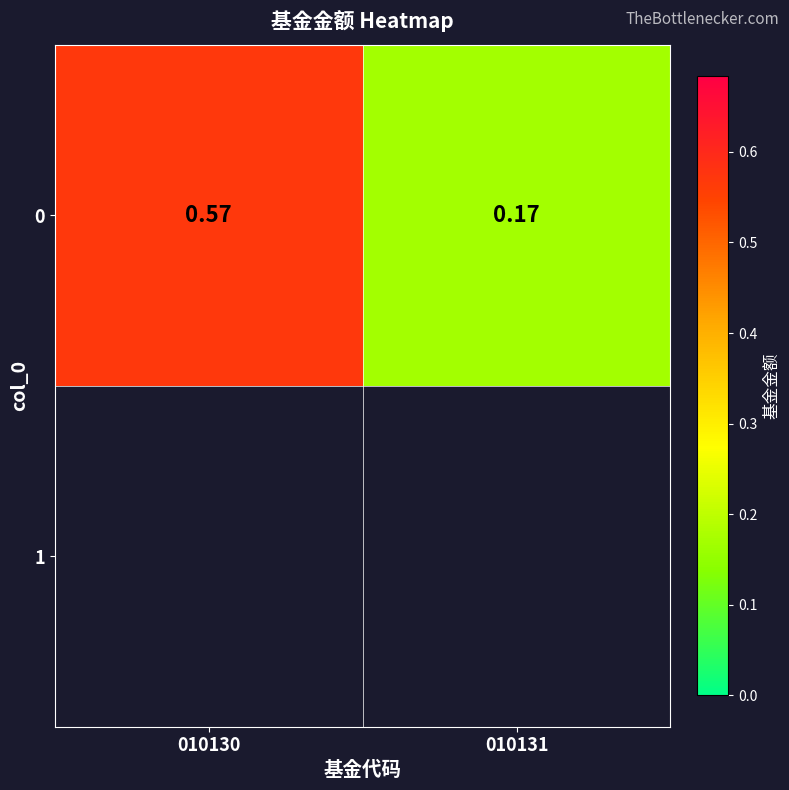

How many categories are shown in the chart?

2